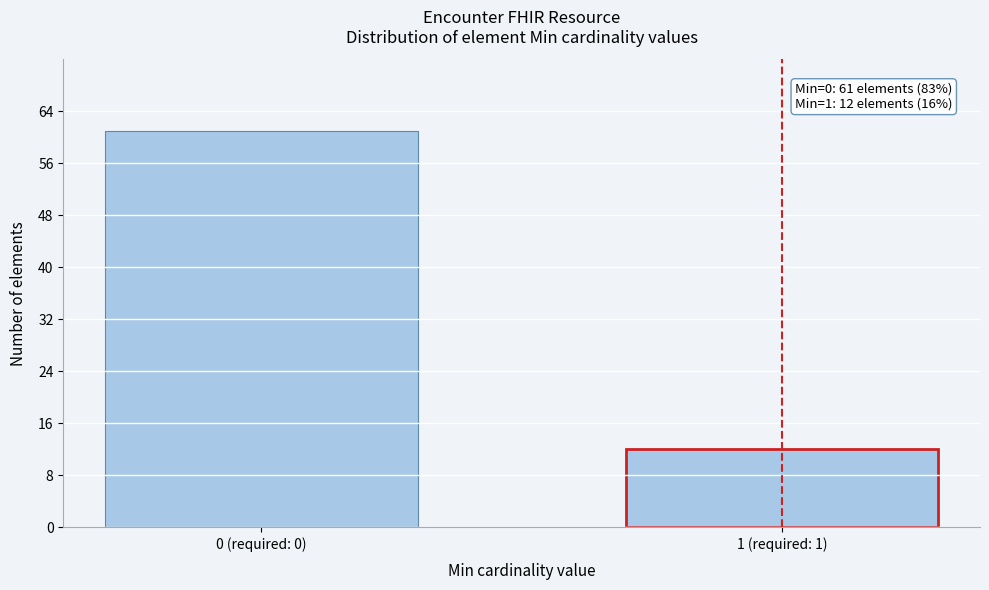

Reading left to right, extract all data points from this chart.

0 (required: 0)=61	1 (required: 1)=12